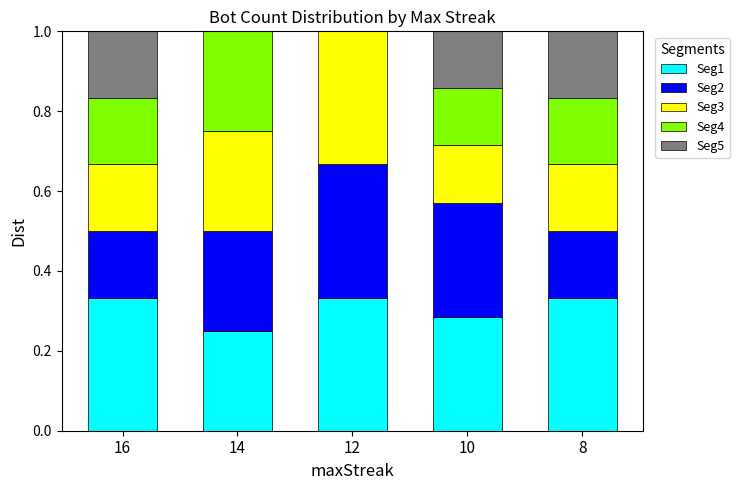

What is the sum of the Seg1 values at 8 and 16?

0.7